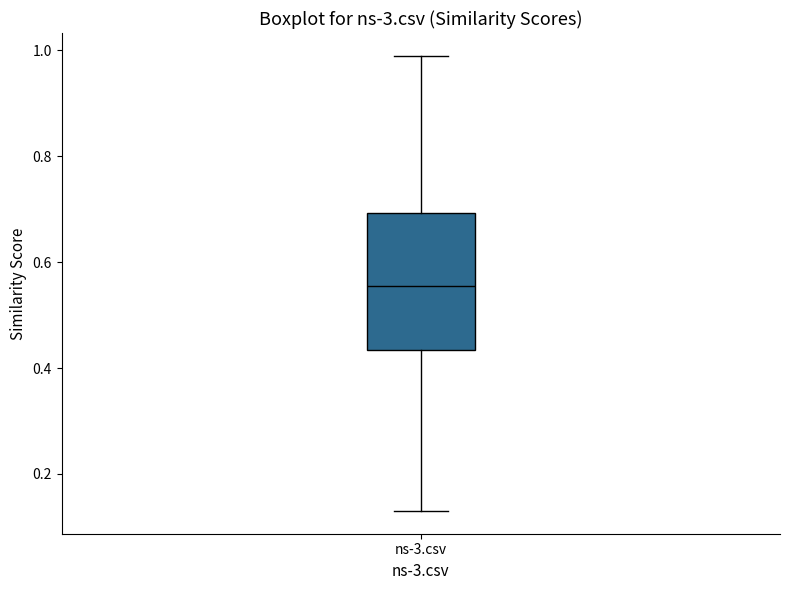

Transcribe this box plot: give where the median line is, the range the box spans, and where the two whiskers end, as read against the y-axis. The values are not printed on the chart, so give them approximately, as read against the axis.

median 0.56, box 0.44 to 0.70, whiskers 0.14 to 1.00